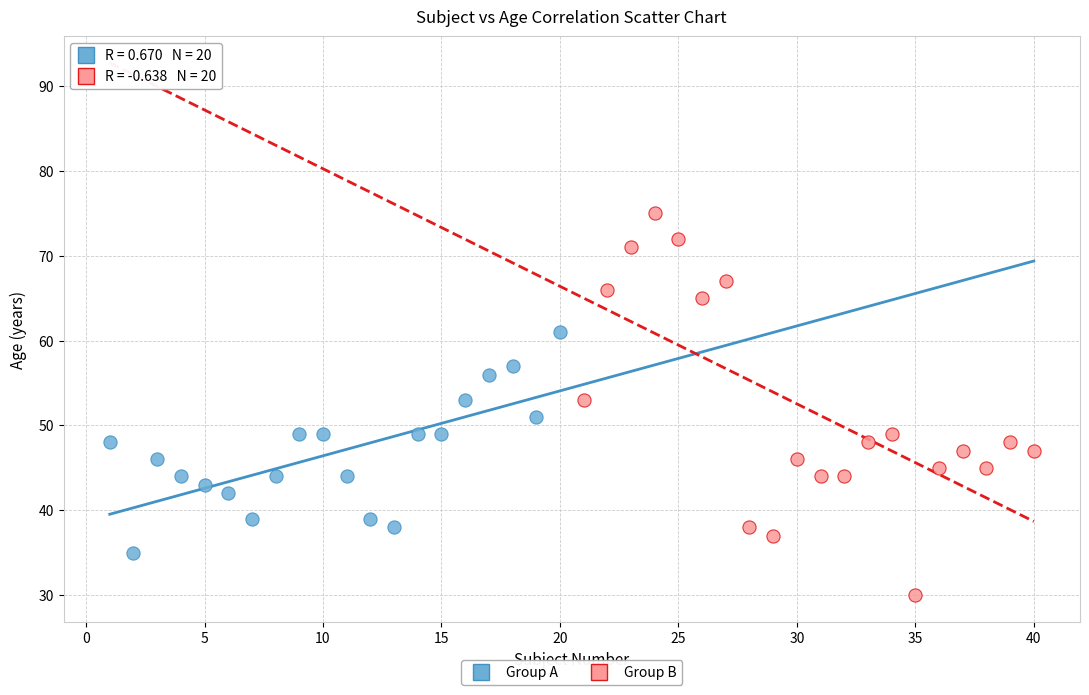

Which series has the largest Y range (max minus min)?

Group B